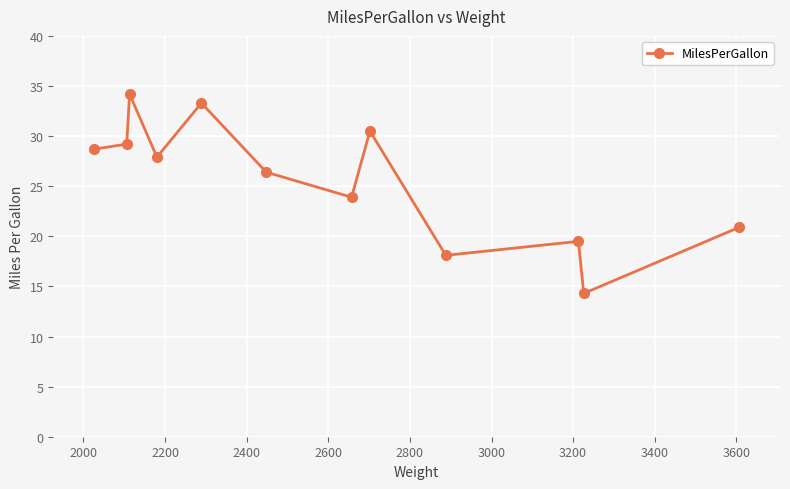

What is the average value?

25.6